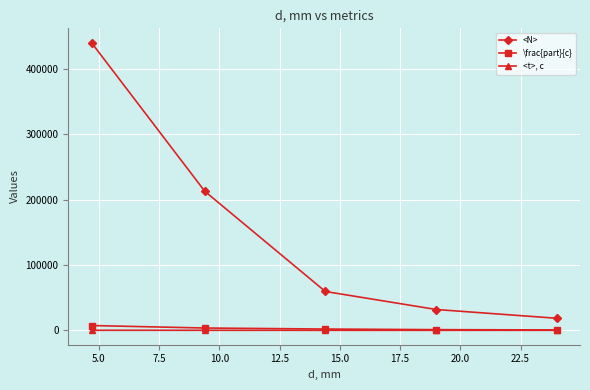

What is the value of the <N> point at the 1st from the left?

440316.0